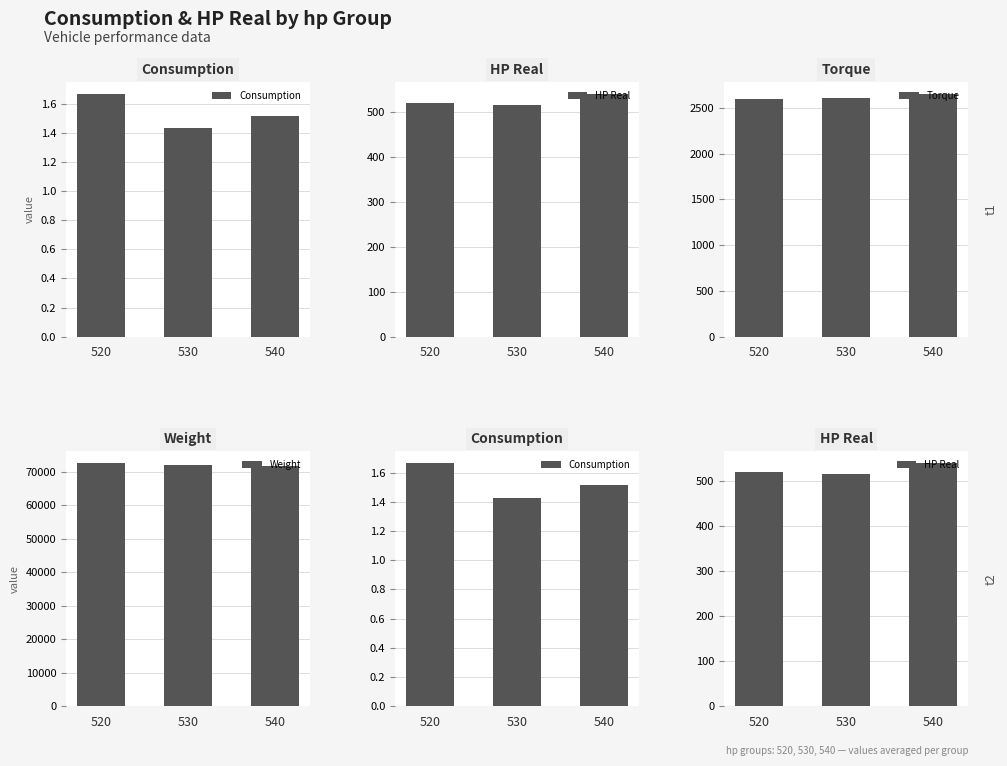

How many groups of bars are there?

3